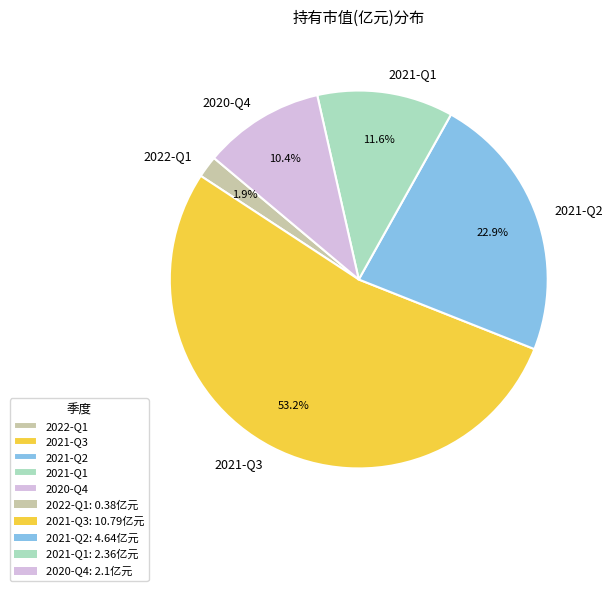

How many slices are in this pie chart?

5